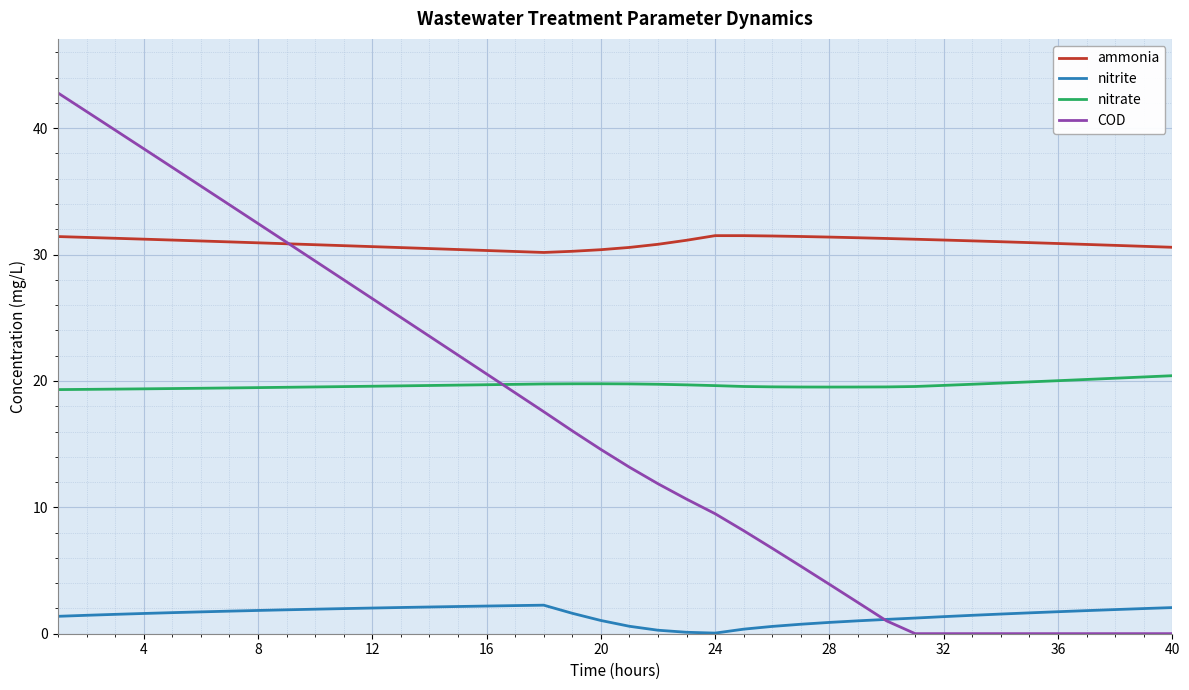

True or false: nitrate and ammonia intersect in this chart.

False